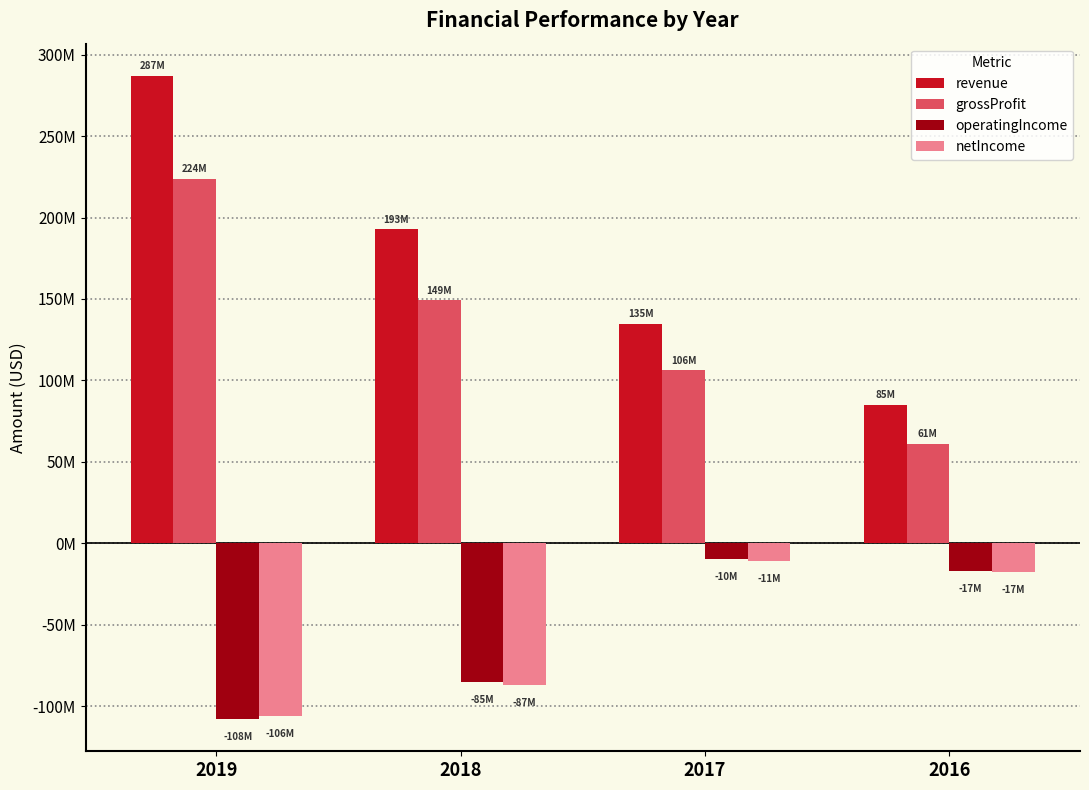

Which series has the largest total across all categories?

revenue